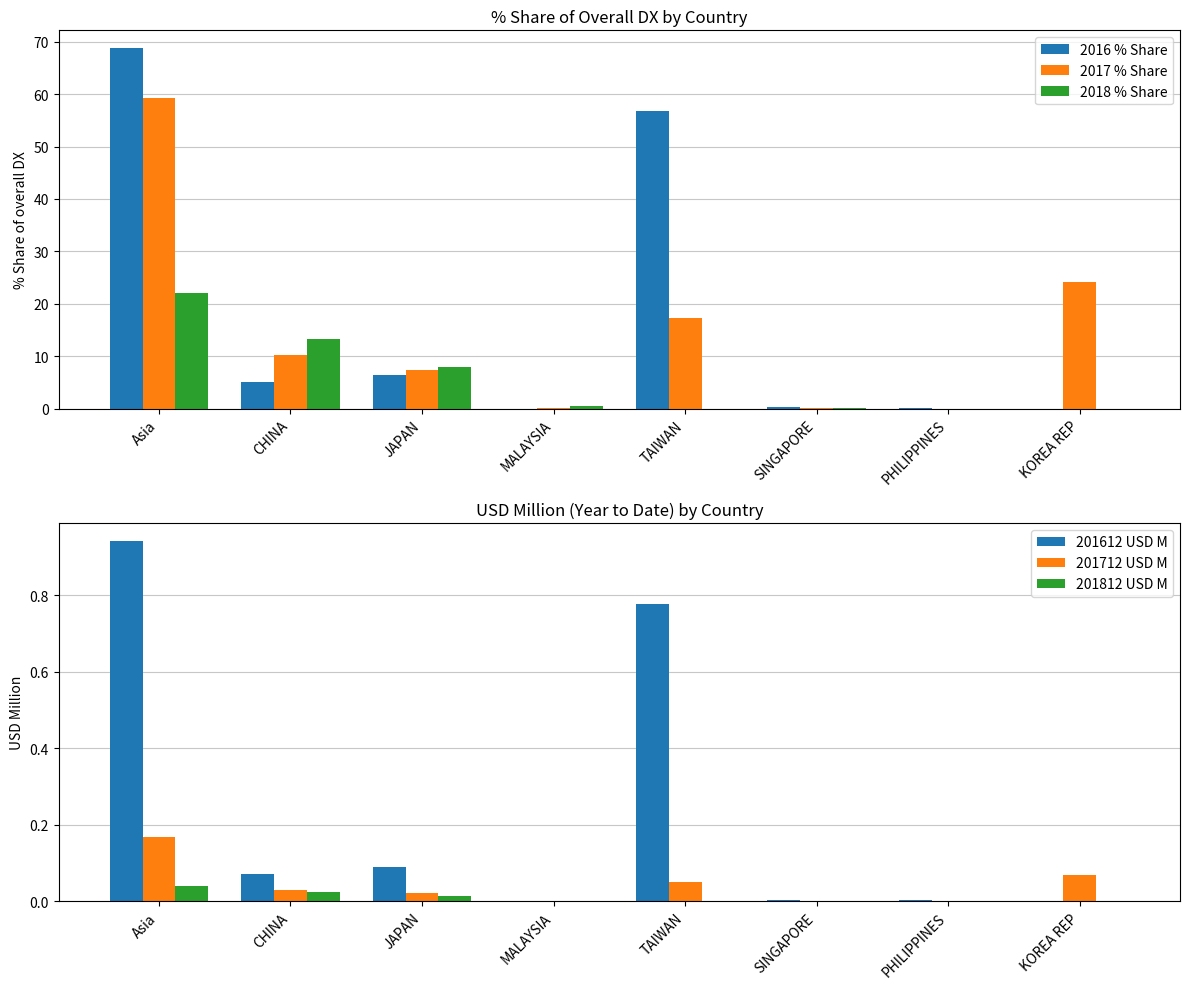

What is the average value of the 2016 % Share series?

17.2